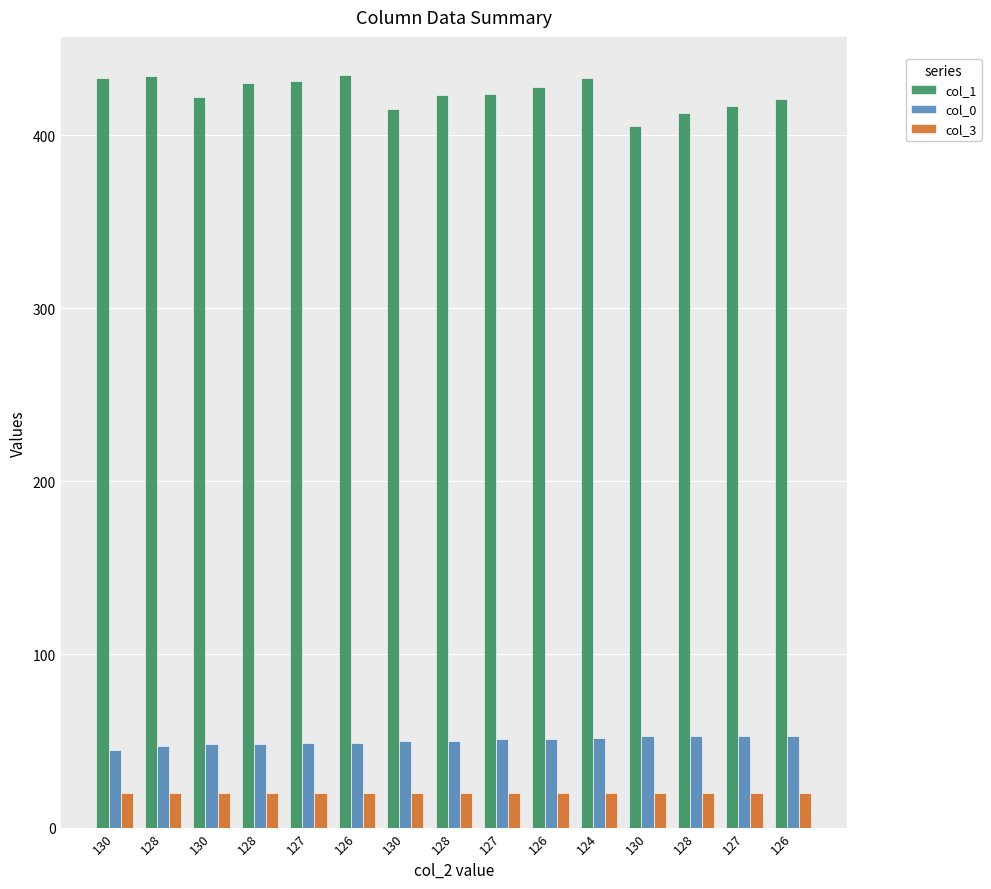

How many bars are there in total?

45